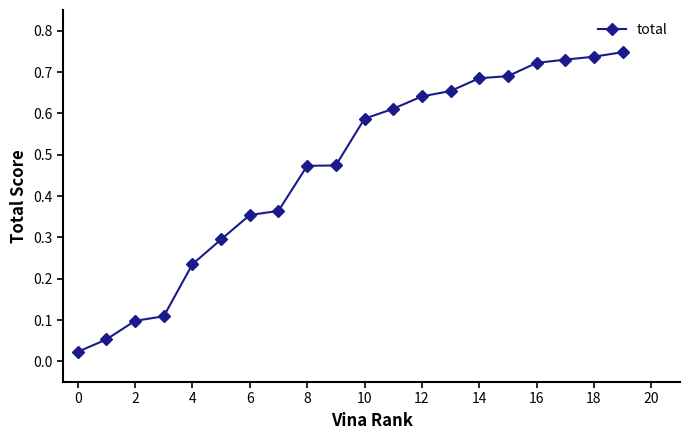

At which category does the chart reach its peak across all series?

19